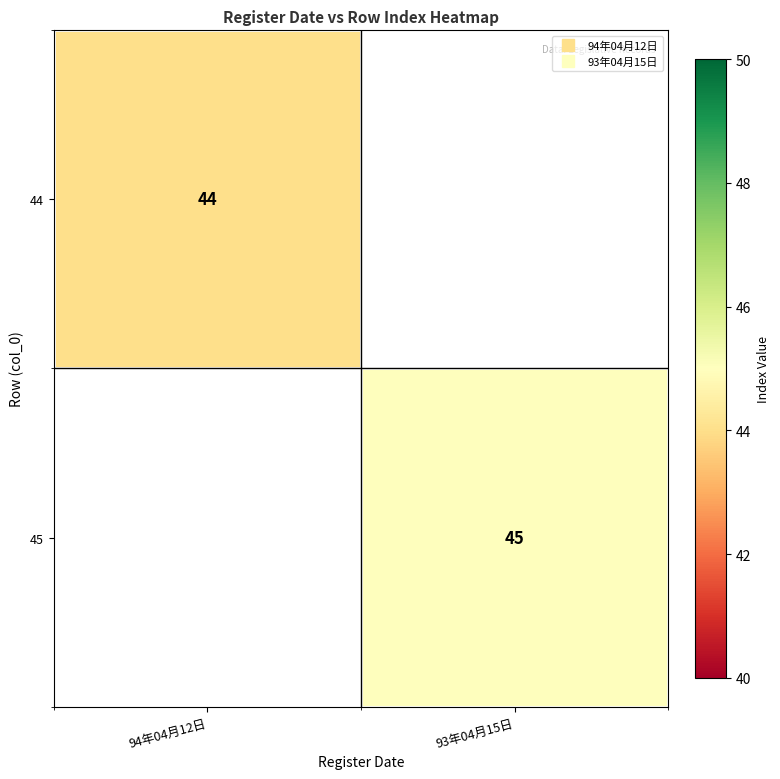

List the series in order of their peak value, lowest first.

44, 45